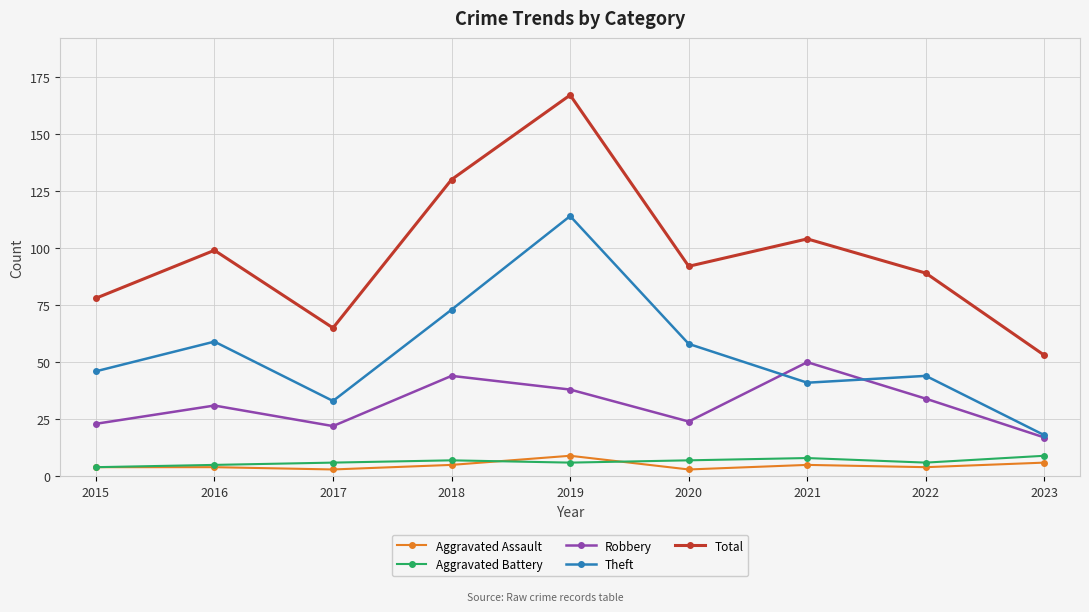

Where is the first local maximum for Theft?

2016